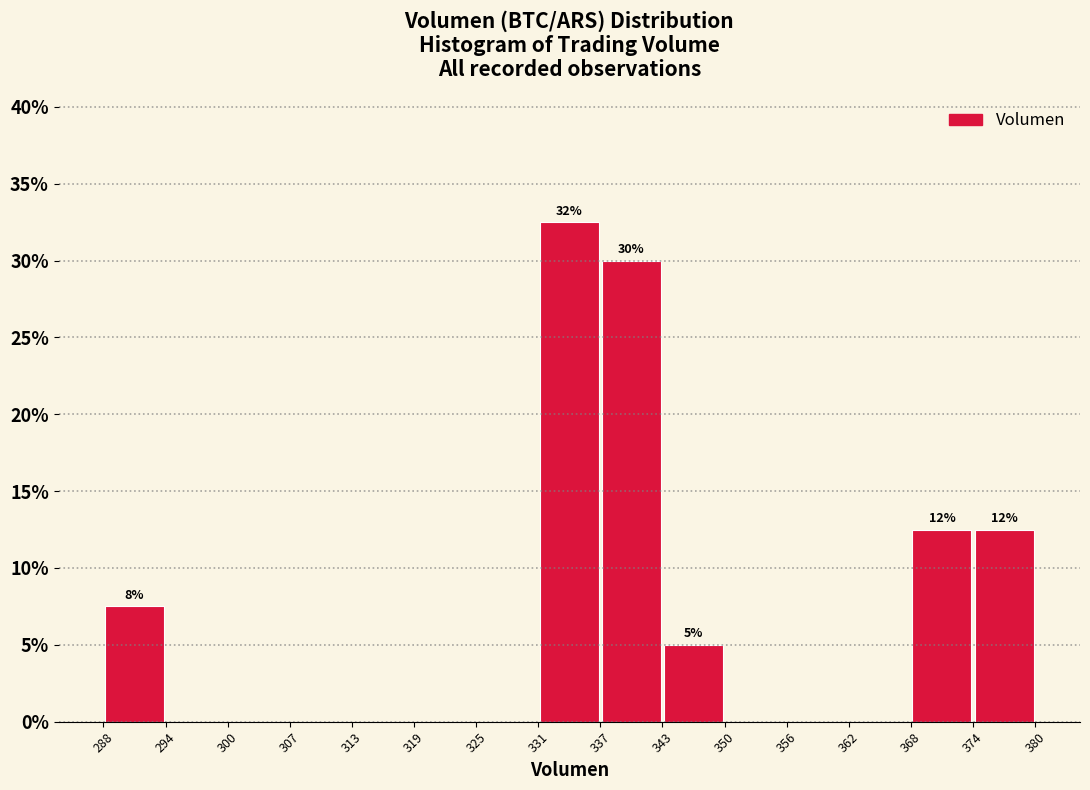

Which range on the x-axis has the tallest bar?

331 to 337